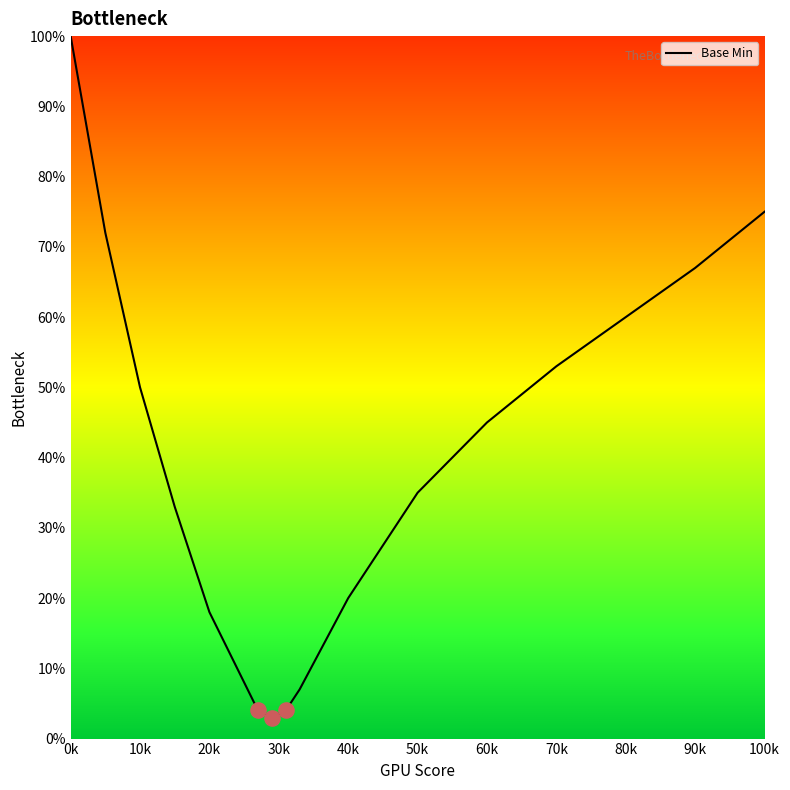

What is the greatest value displayed?

100